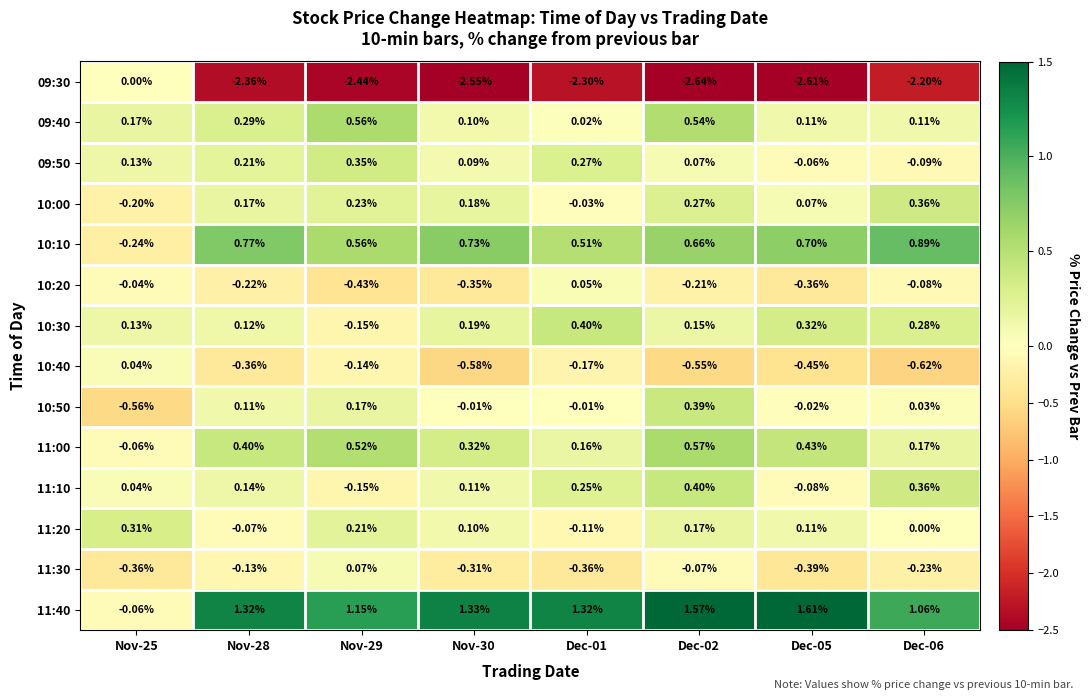

Is the value of 10:40 at Nov-29 greater than the value of 11:00 at Dec-01?

No